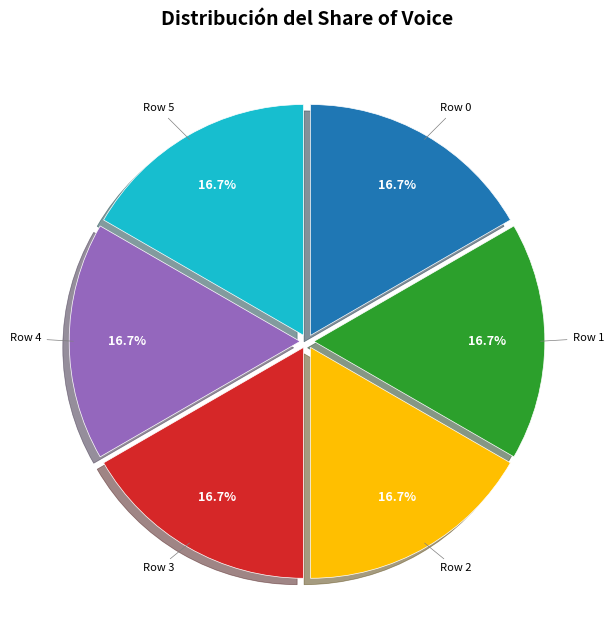

Does any single category account for the majority?

No